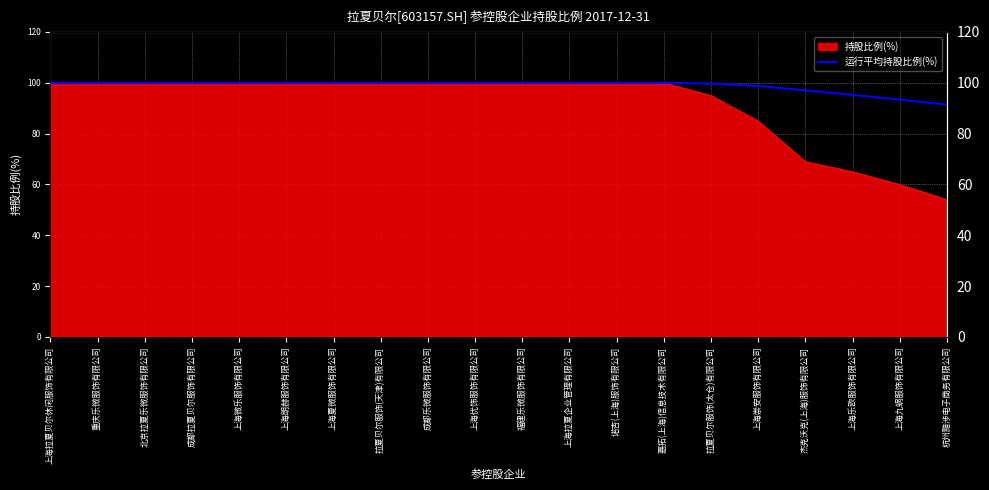

Which label corresponds to the smallest value in the chart?

杭州黯涉电子商务有限公司